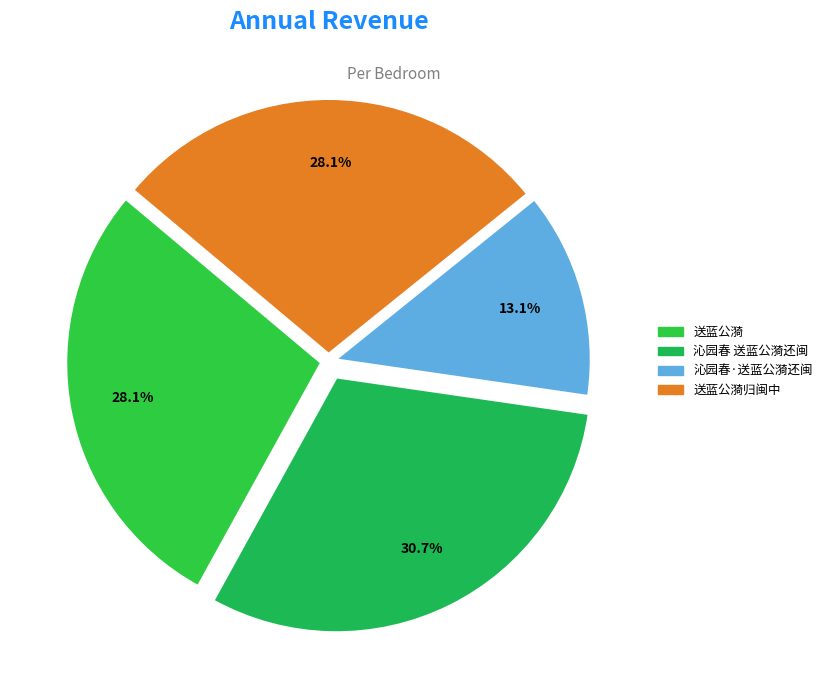

Does any single category account for the majority?

No